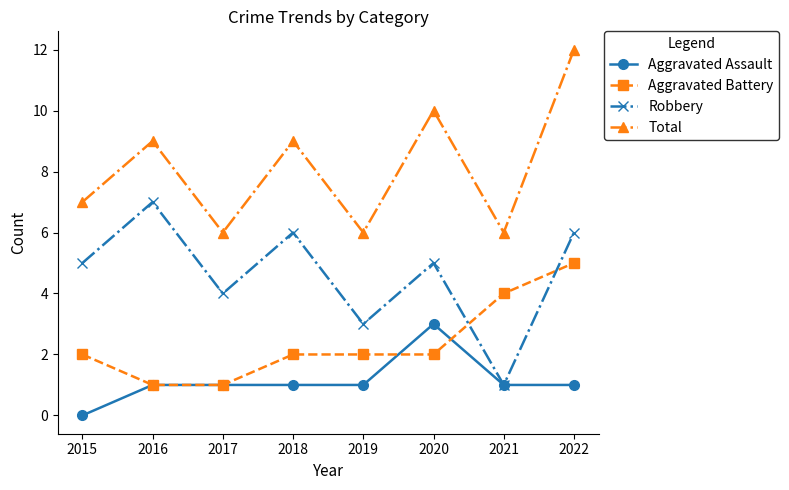

In Robbery, how many points are higher than both neighbors (excluding endpoints)?

3